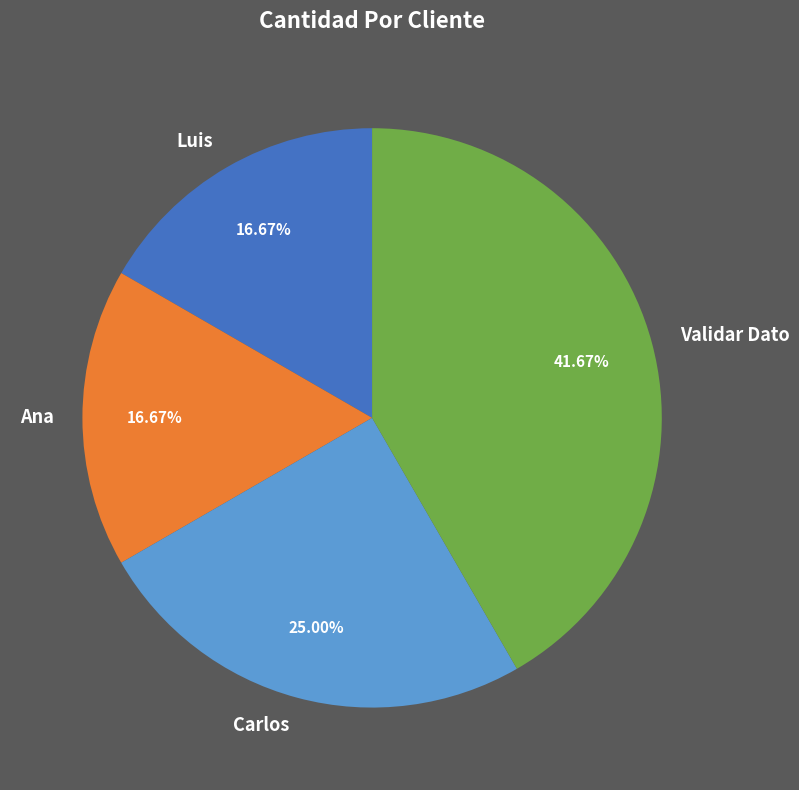

Does Validar Dato represent more than half of the total?

No